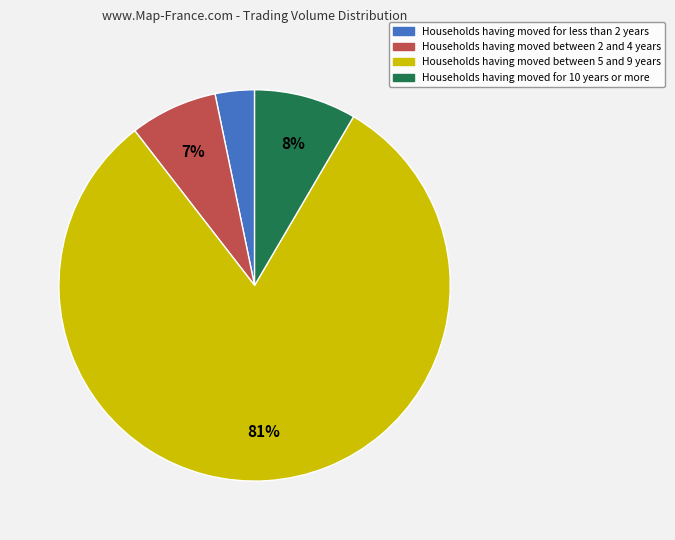

Is there a majority slice in this chart?

Yes